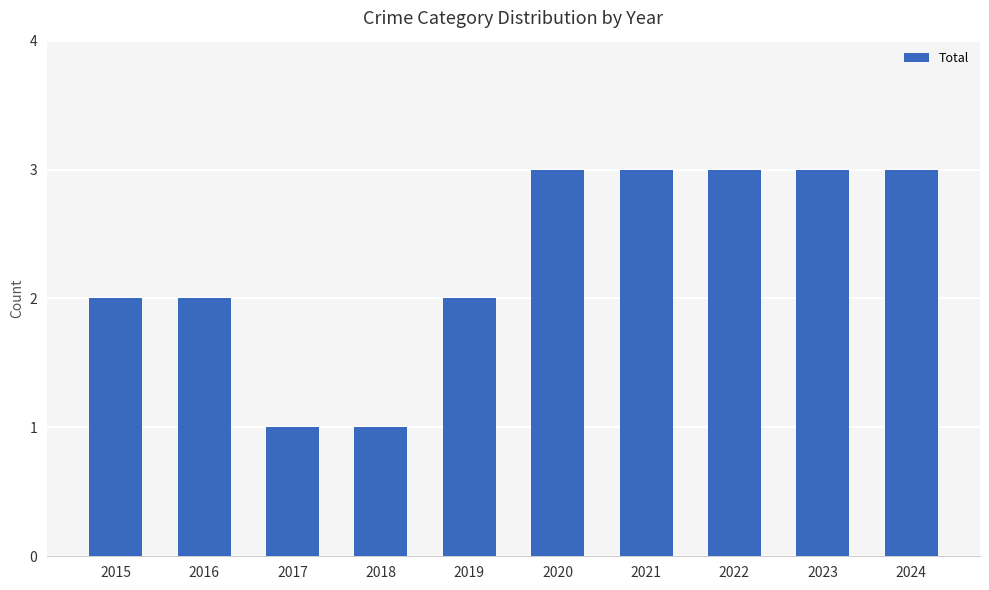

What is the sum of all values?

23